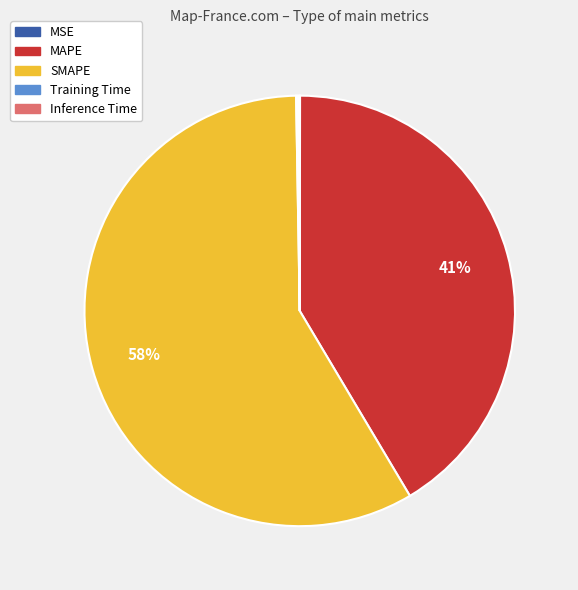

To the nearest percent, what is the average slice percentage?

20%